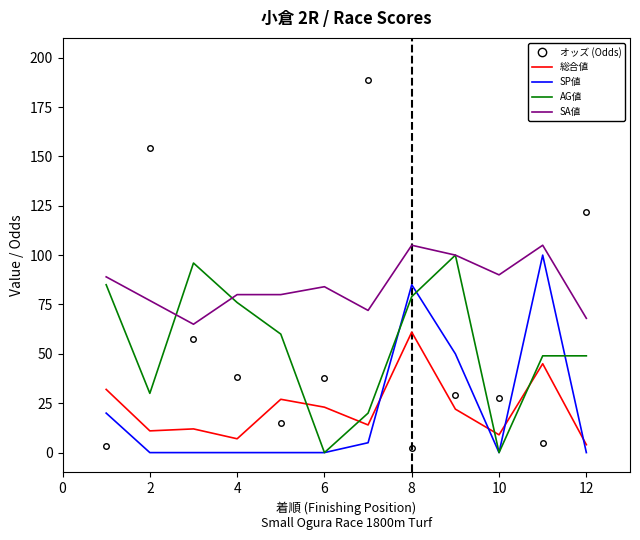

What is the greatest value displayed?

188.9